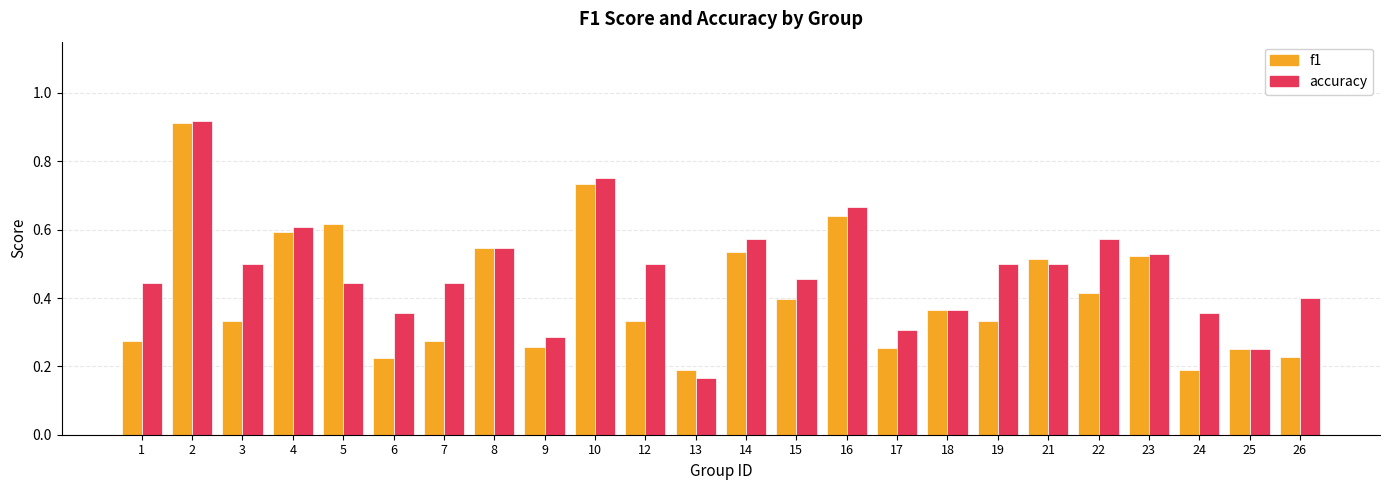

Which category has the lowest value in the accuracy series?

13